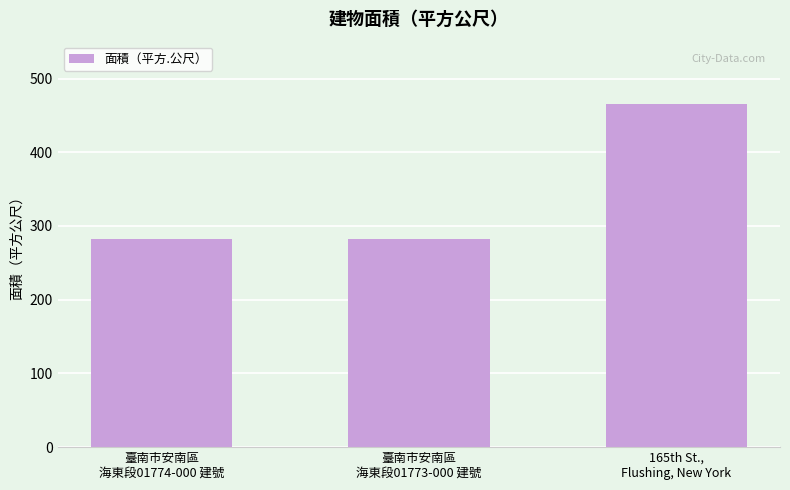

Reading left to right, list all the values displayed in this chart.

282.8	282.8	465.5